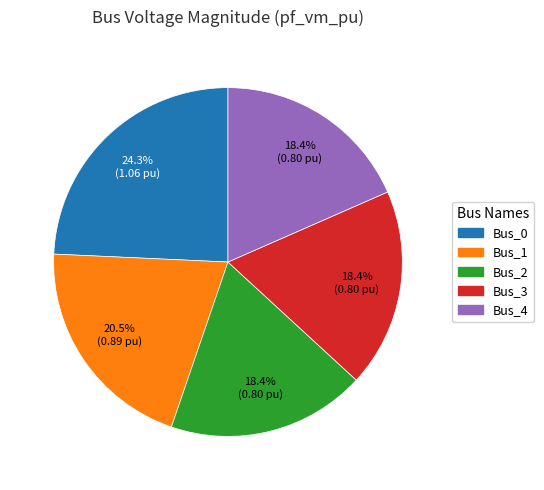

What is the largest slice in the pie chart?

Bus_0